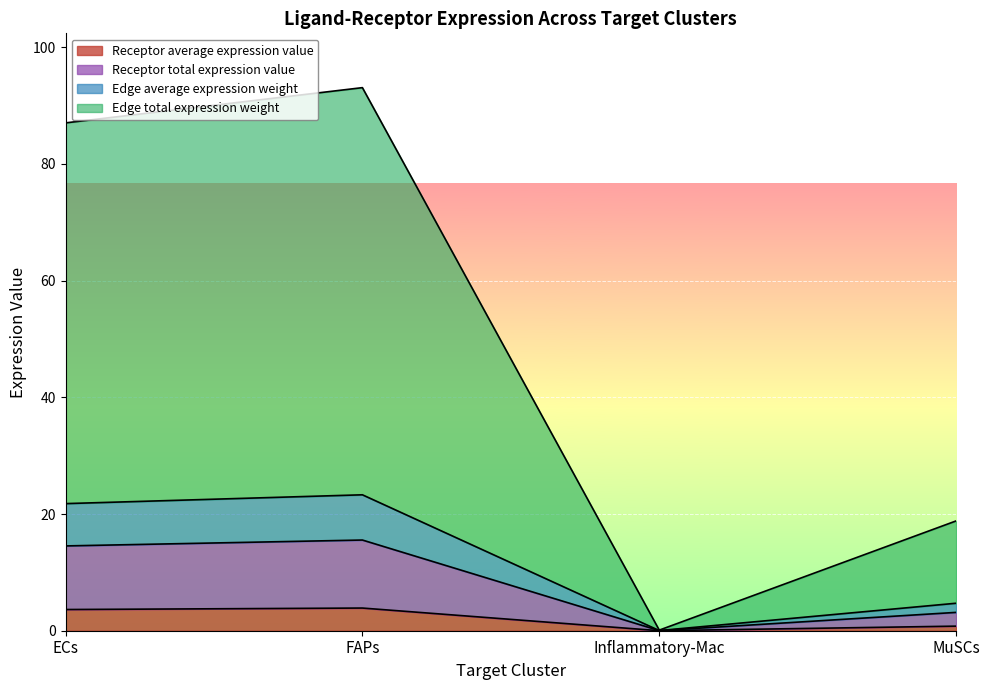

What is the sum of all Receptor average expression value values?

8.3